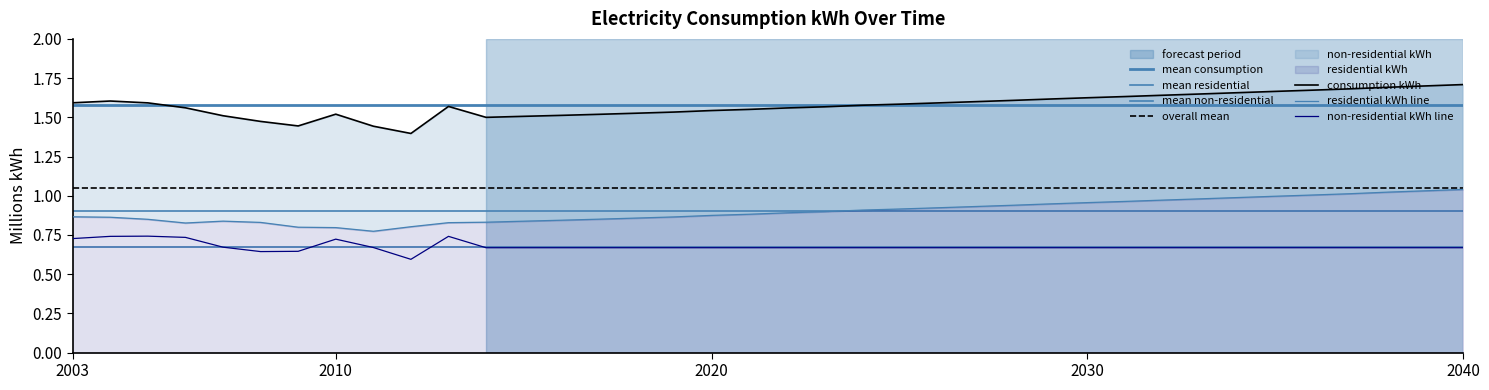

True or false: non-residential kWh and consumption kWh intersect in this chart.

False